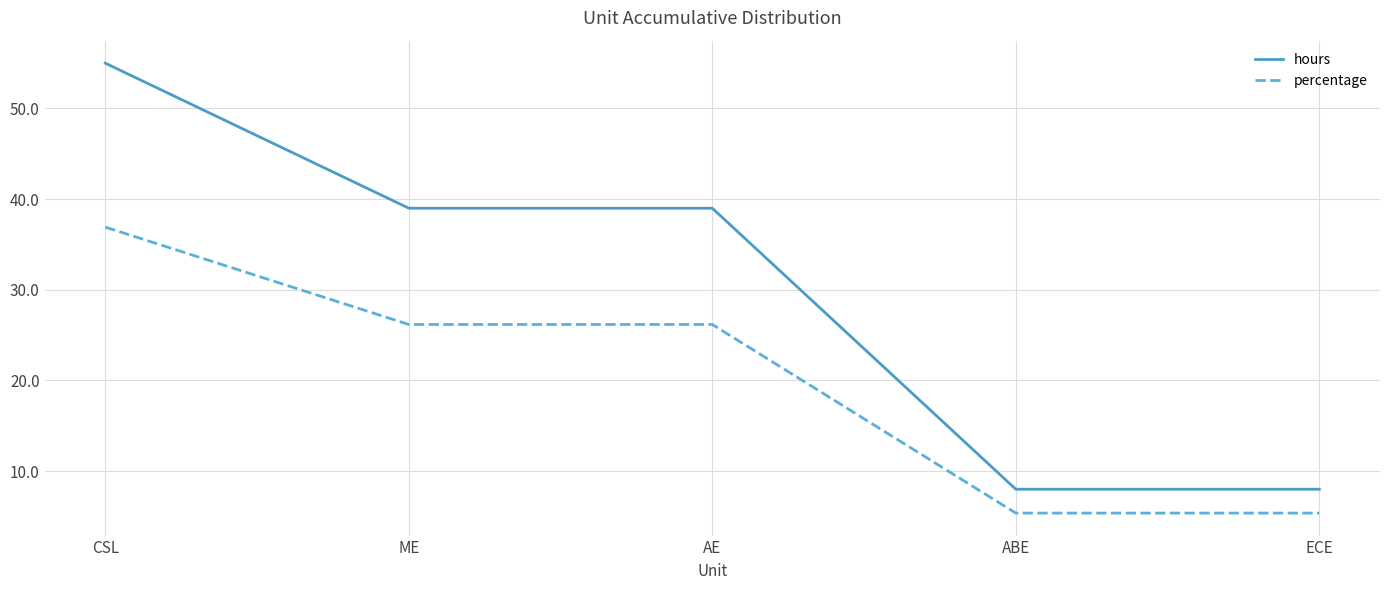

True or false: percentage has a value of 3.0 at ECE.

False